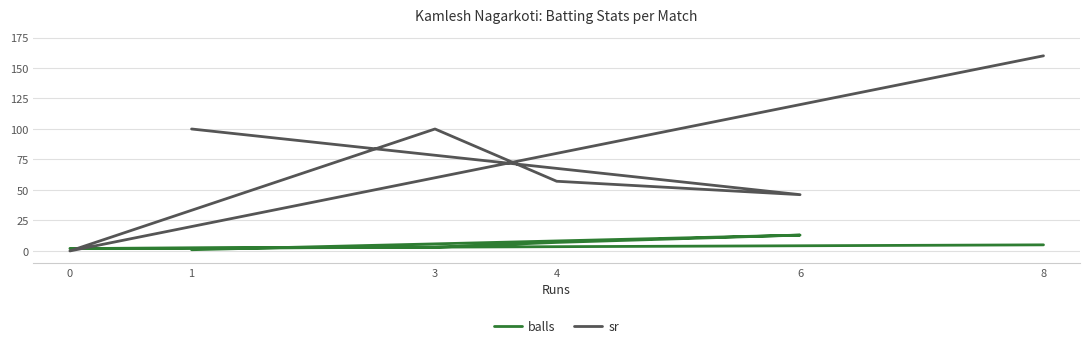

How many categories are shown in the chart?

6